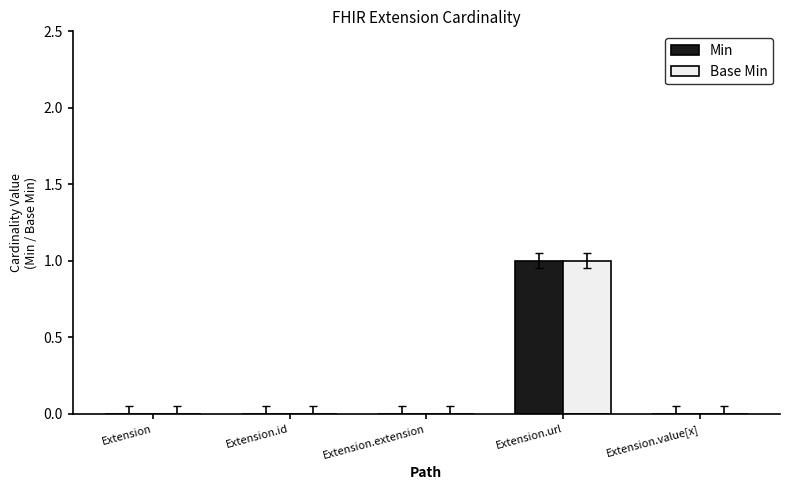

At which category is the sum across all series the highest?

Extension.url